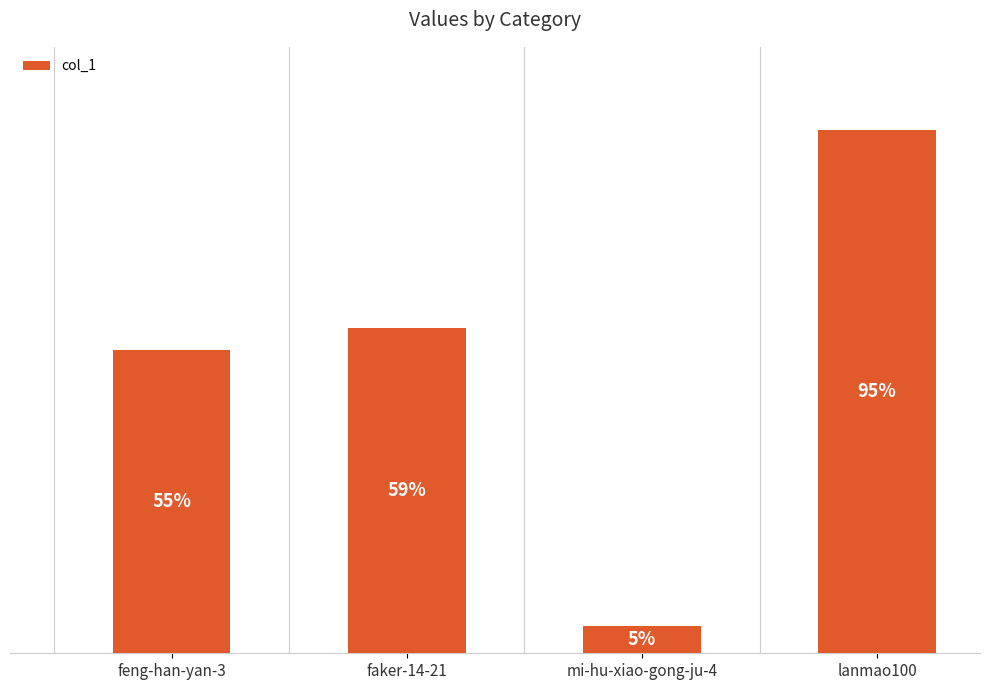

At which category does the chart reach its peak across all series?

lanmao100